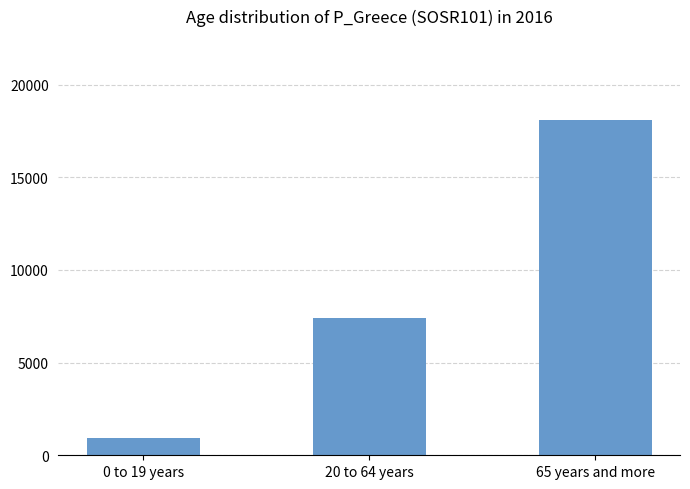

List the labels in order of value, largest first.

65 years and more, 20 to 64 years, 0 to 19 years